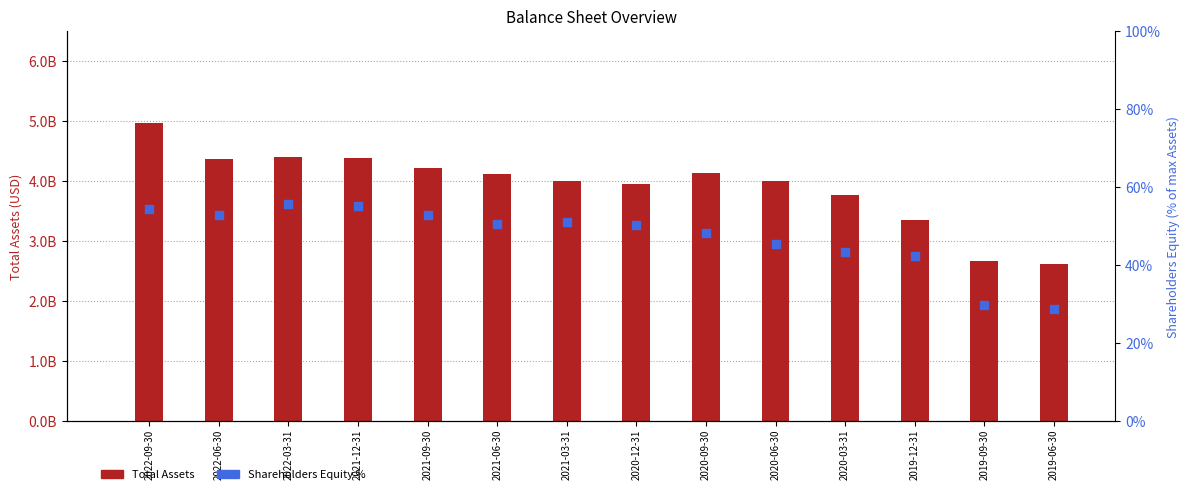

Which series has the largest total across all categories?

Total Assets